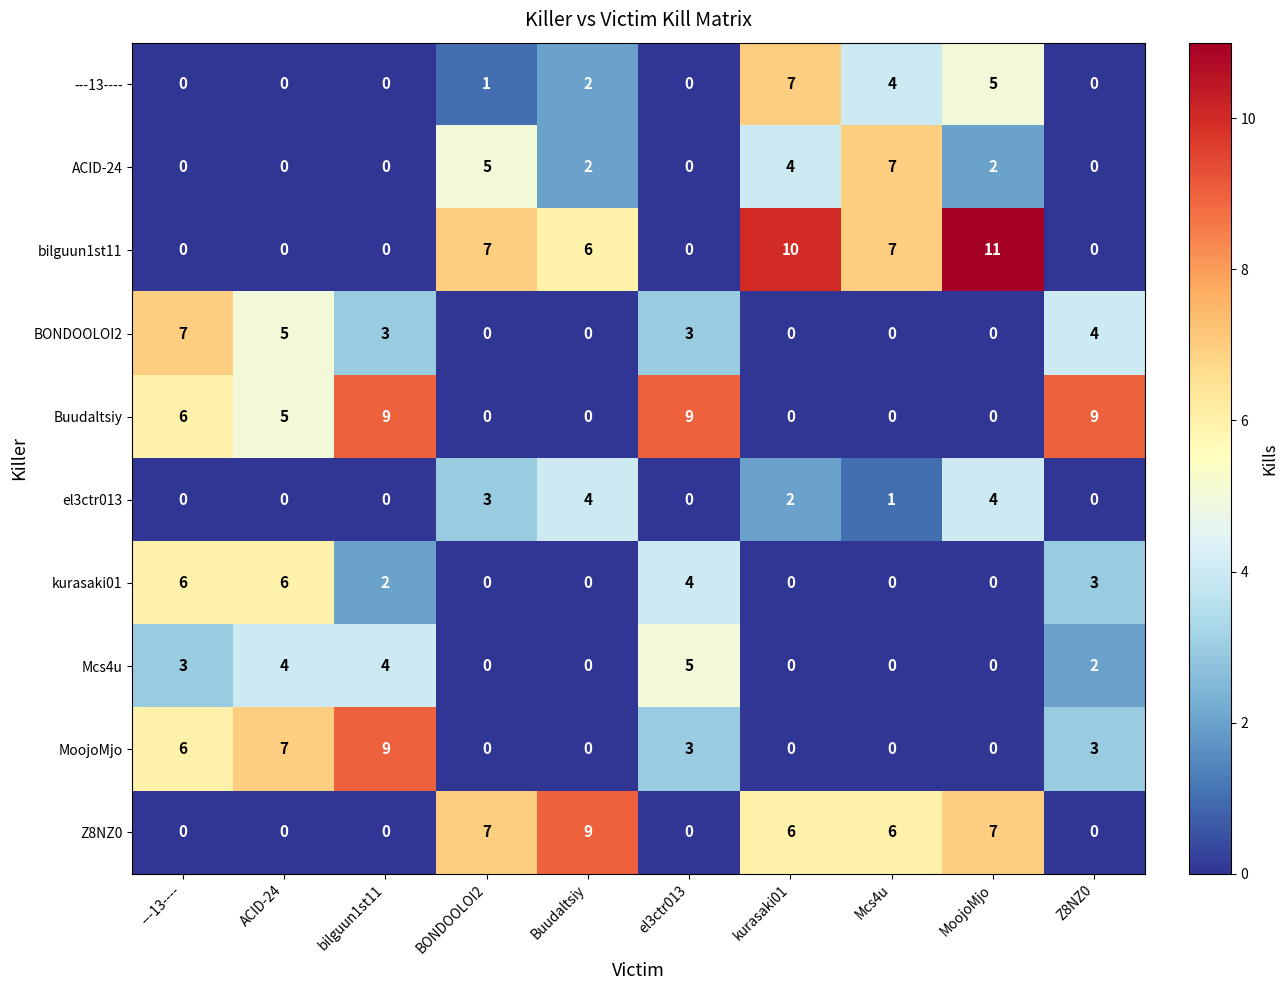

At how many categories does at least one series exceed 2?

10